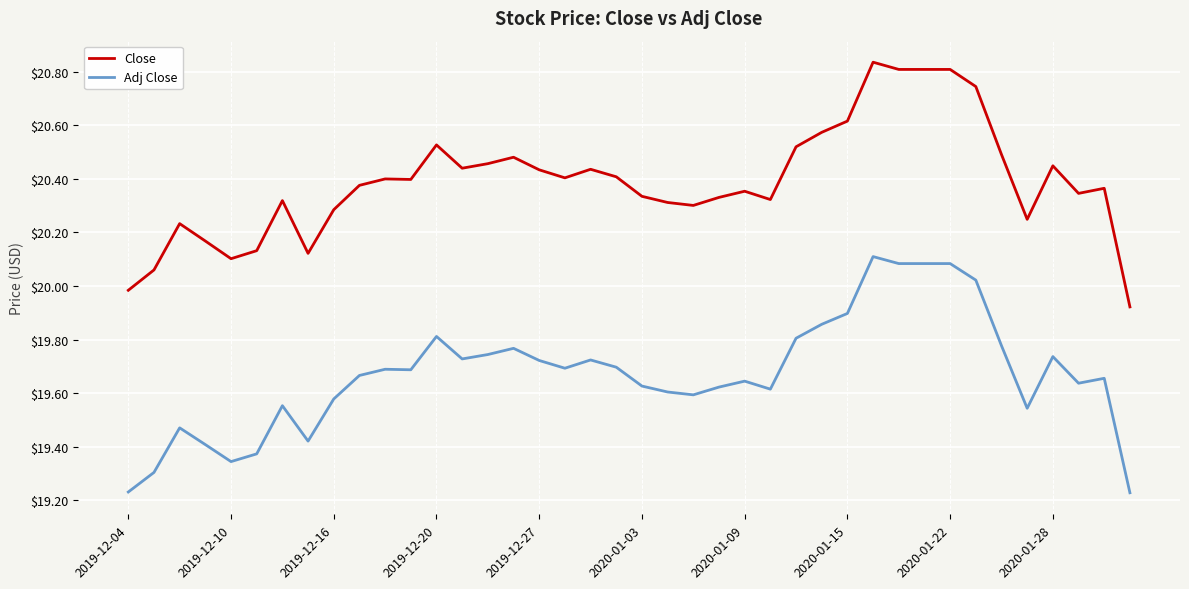

Which series has the largest total across all categories?

Close